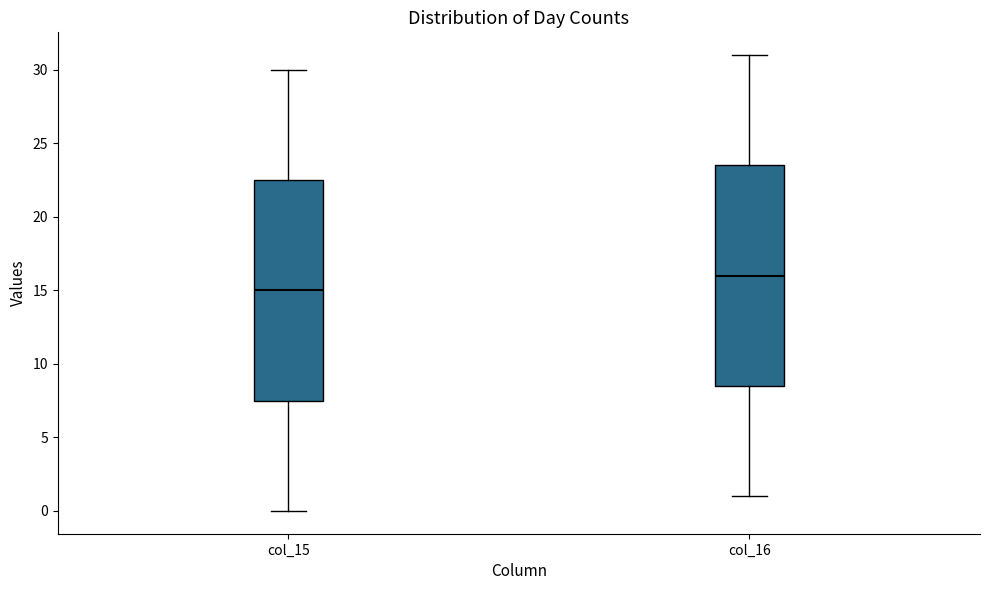

Where is the upper edge of the box for col_15 on the y-axis? The values are not printed on the chart, so give them approximately, as read against the axis.

22.5